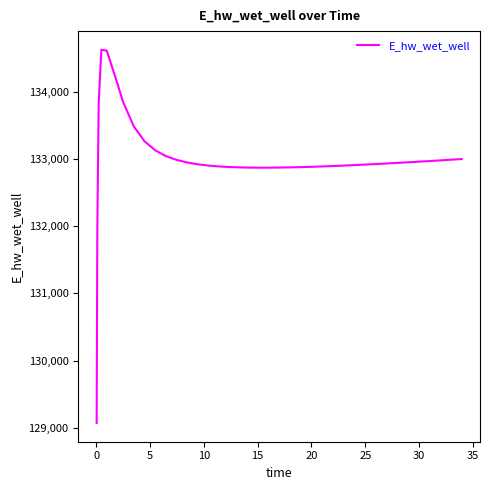

What is the difference between the maximum and minimum values?

5557.6